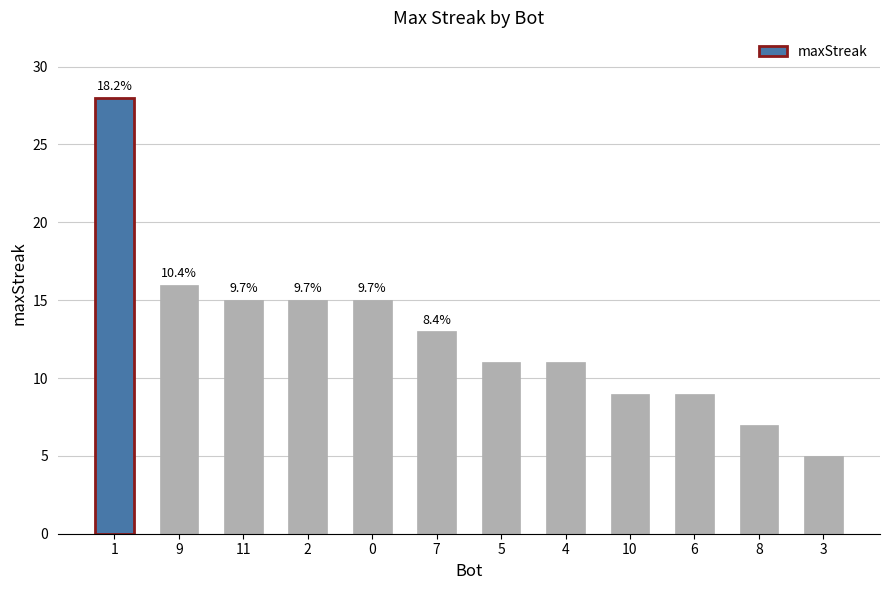

What is the sum of all values?

154